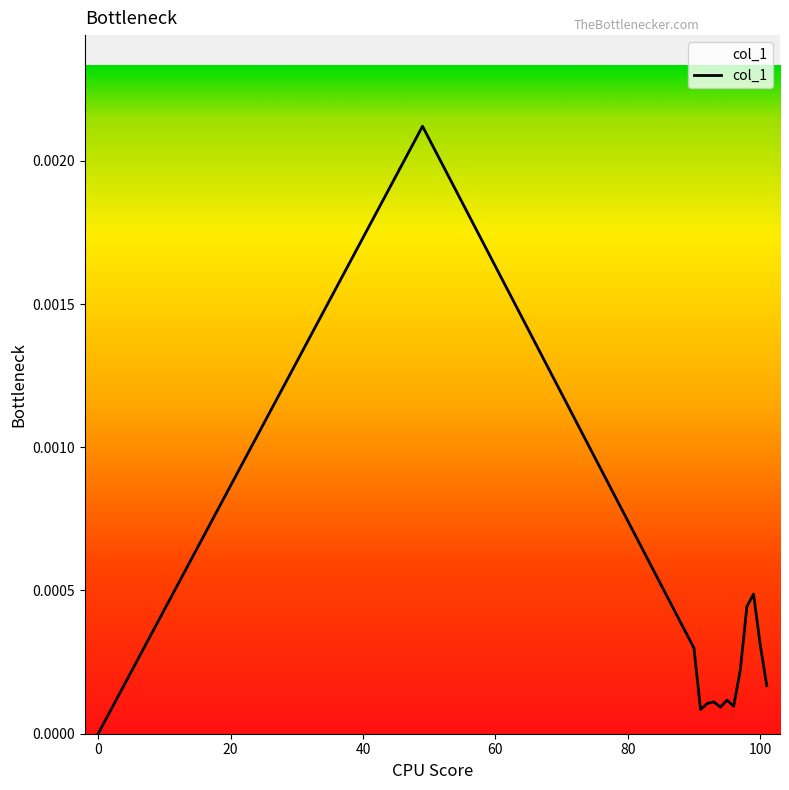

The value at 0 is 0.0. True or false?

True